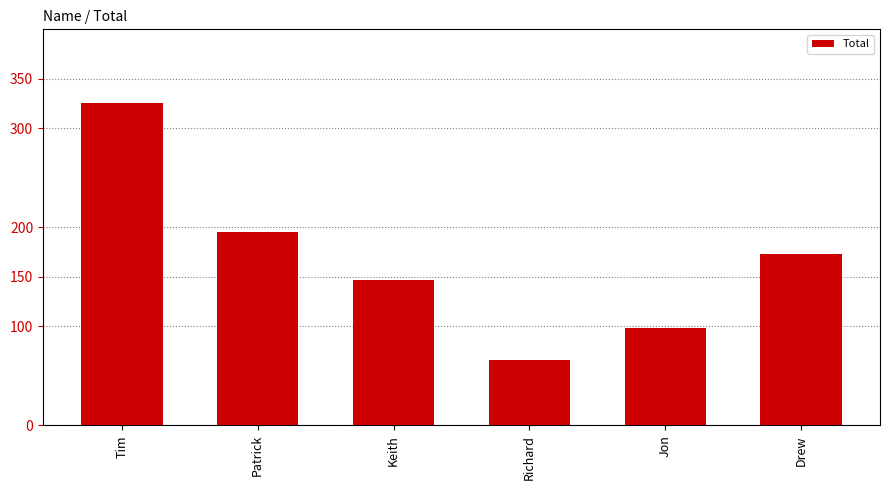

True or false: the data shows 254.6 at Keith.

False